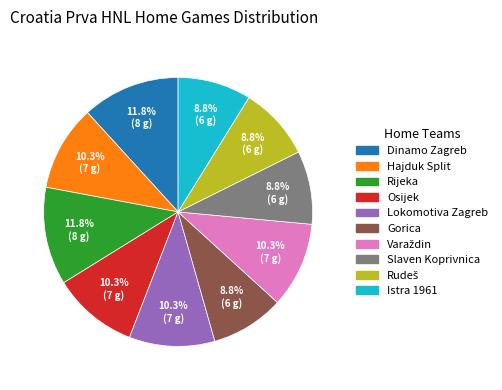

Is there a majority slice in this chart?

No